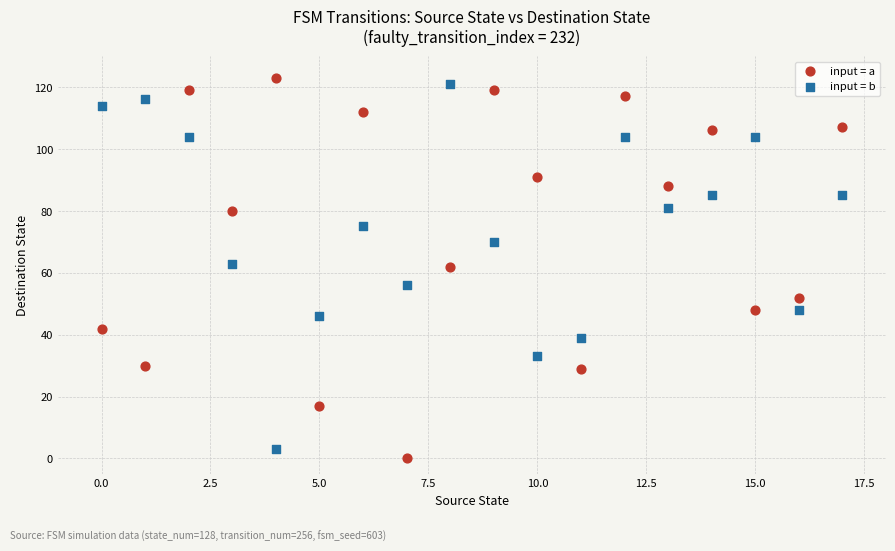

Which series reaches the minimum Y coordinate?

input = a